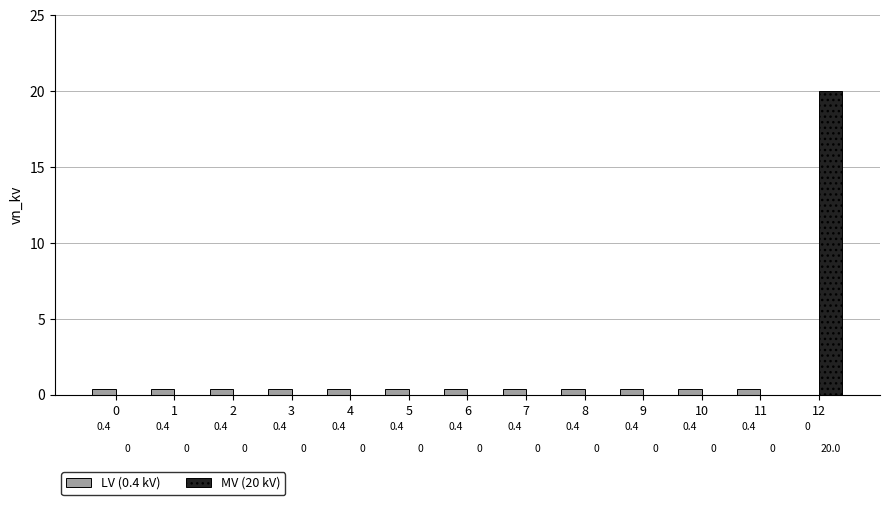

What is the maximum value for MV (20 kV)?

20.0